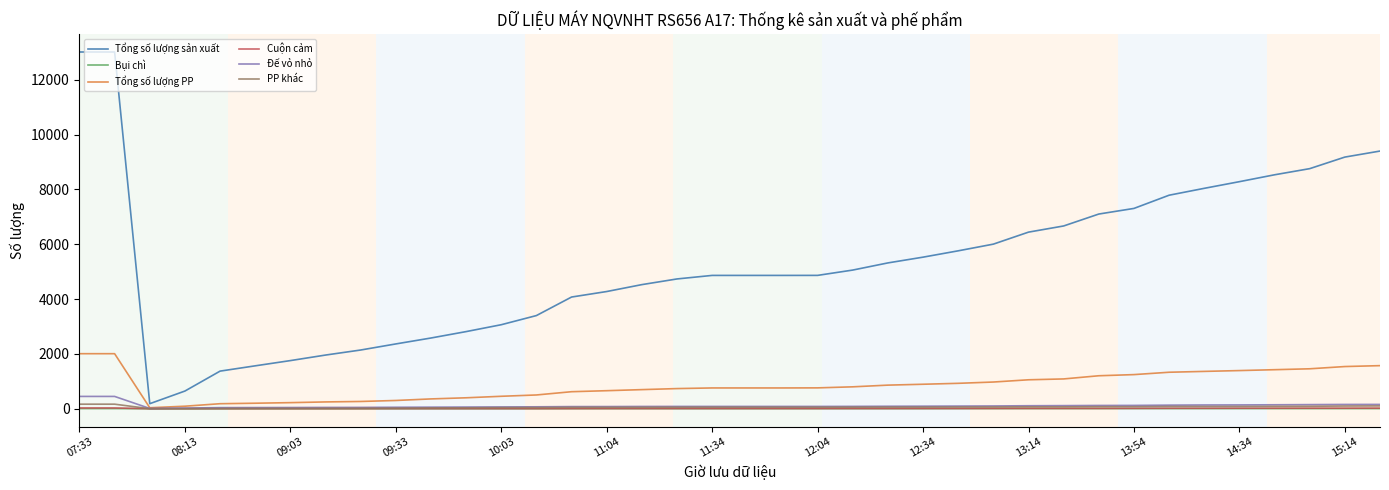

Which series has the largest total across all categories?

Tổng số lượng sản xuất